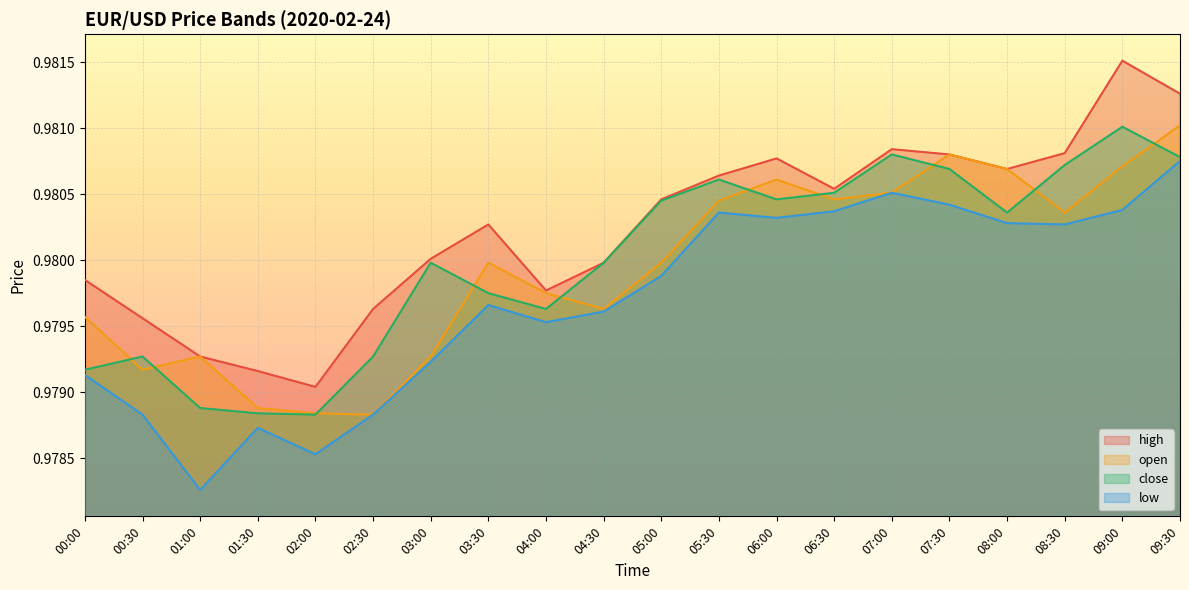

Which series has the largest total across all categories?

high